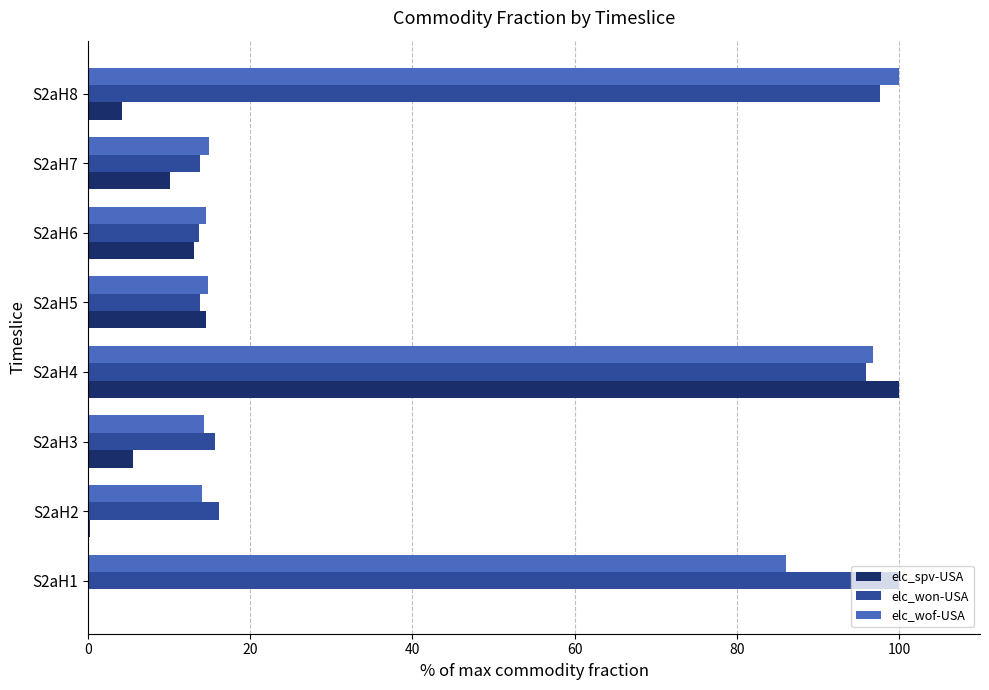

The elc_won-USA series shows 156.3 at S2aH4. True or false?

False